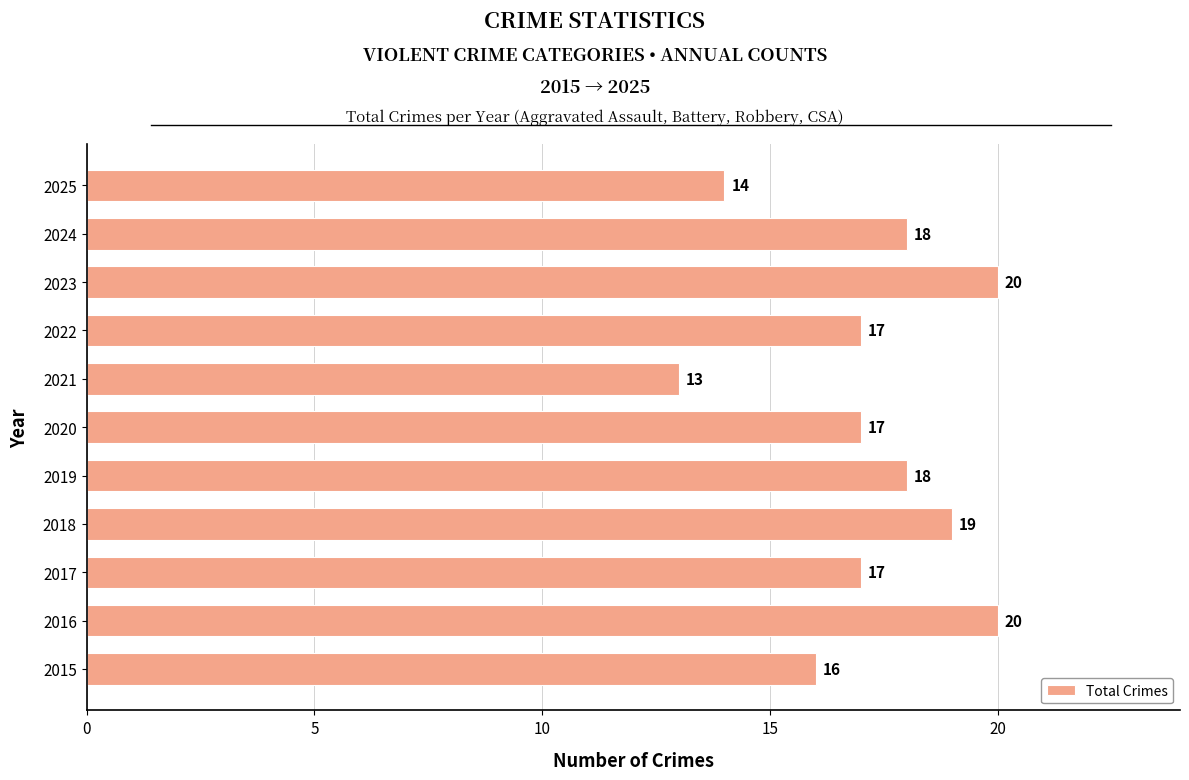

What is the sum of all values?

189